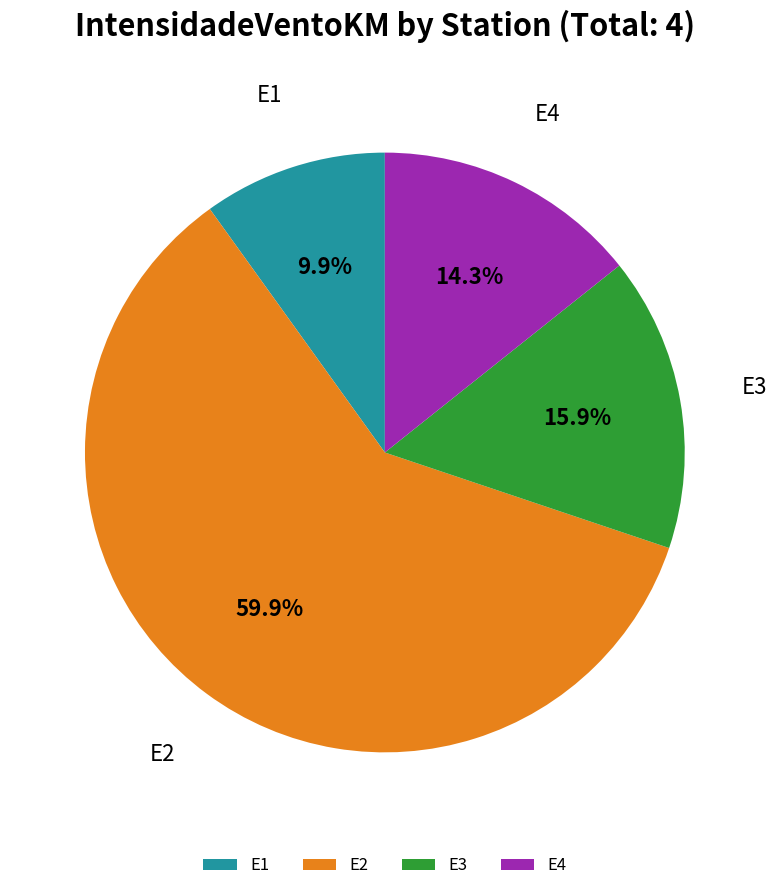

To the nearest percent, what is the difference between the E3 and E2 slice percentages?

44%